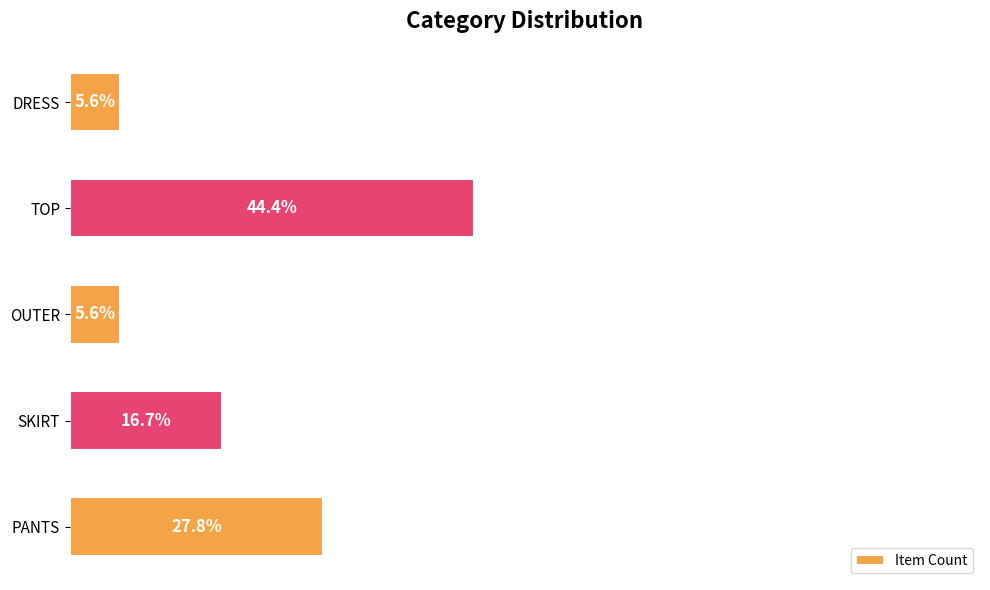

At which label is the value closest to 25?

PANTS